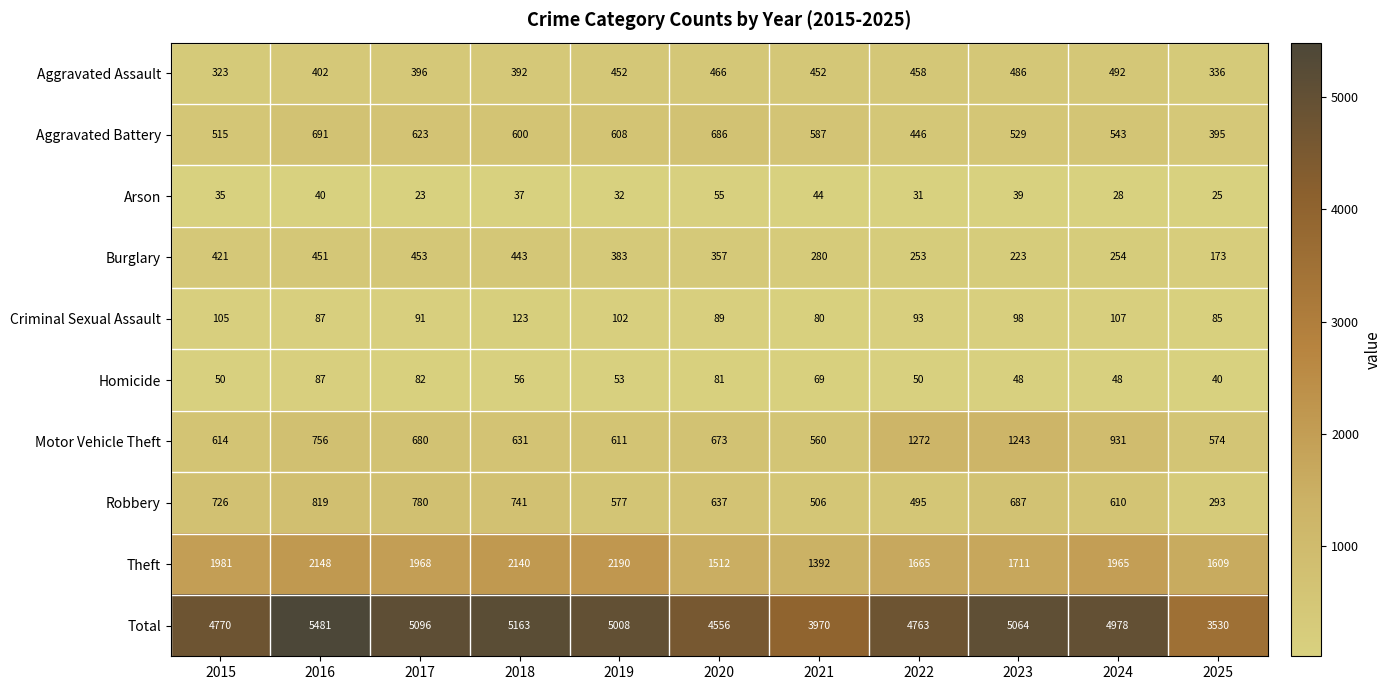

At which label does Criminal Sexual Assault first exceed 93?

2015